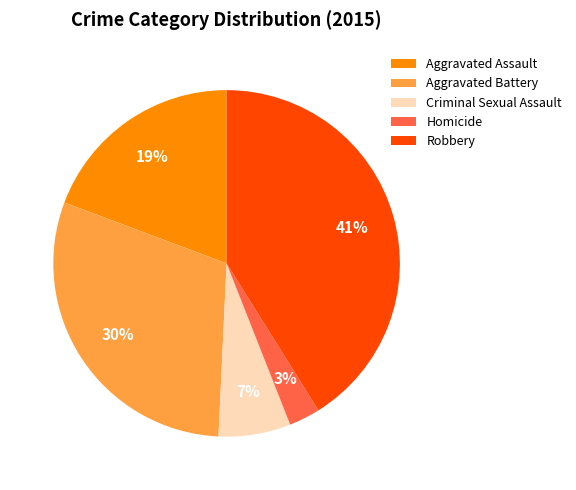

Is Homicide the majority of the pie?

No